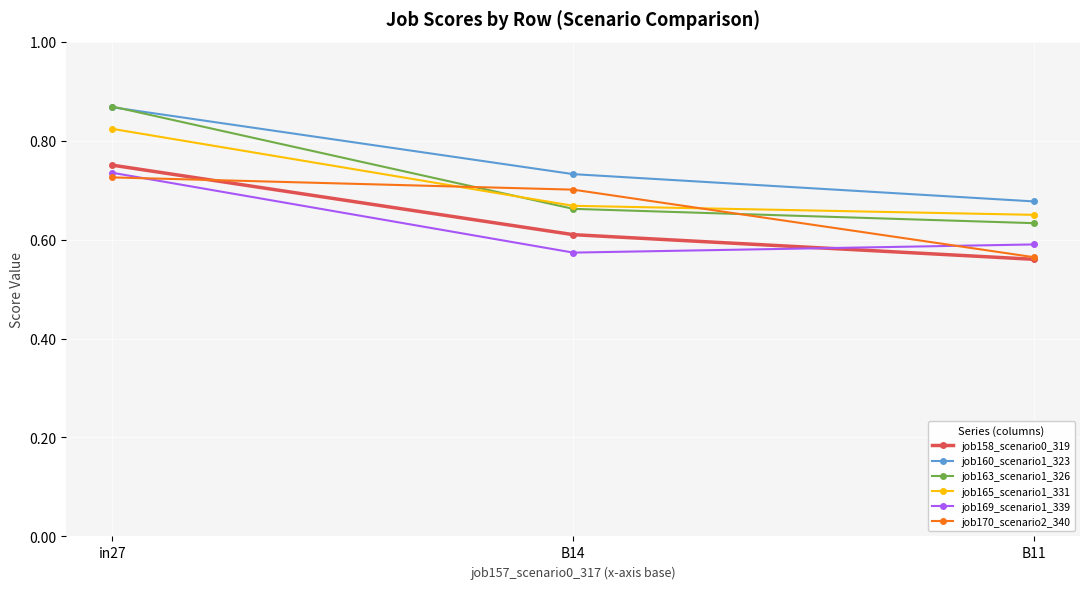

Rank the categories by job163_scenario1_326 value from lowest to highest.

B11, B14, in27